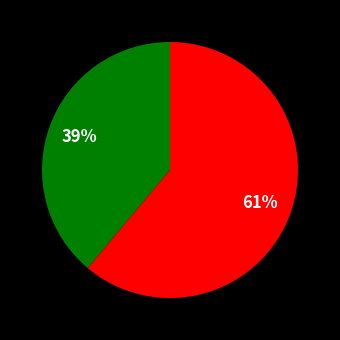

Does any single category account for the majority?

Yes